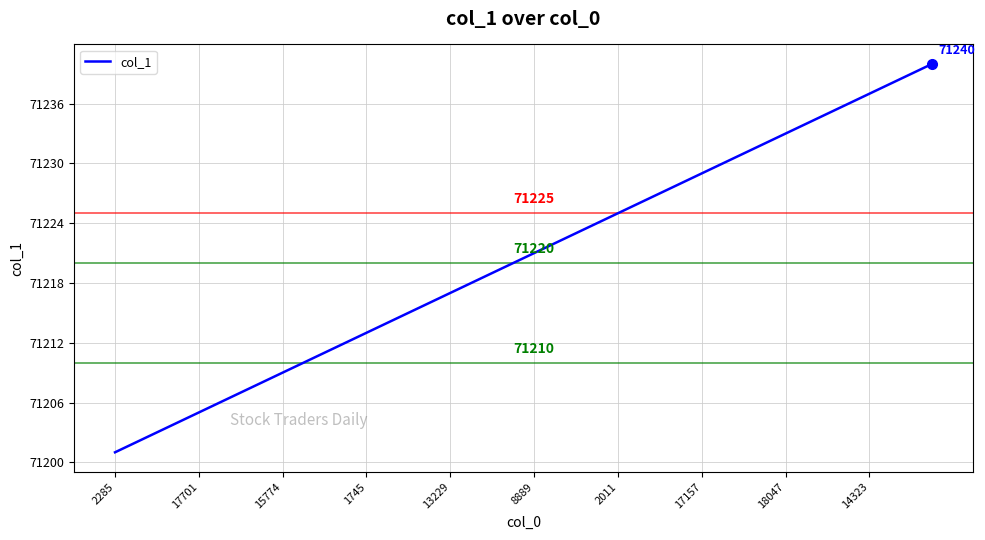

What is the smallest value displayed?

71201